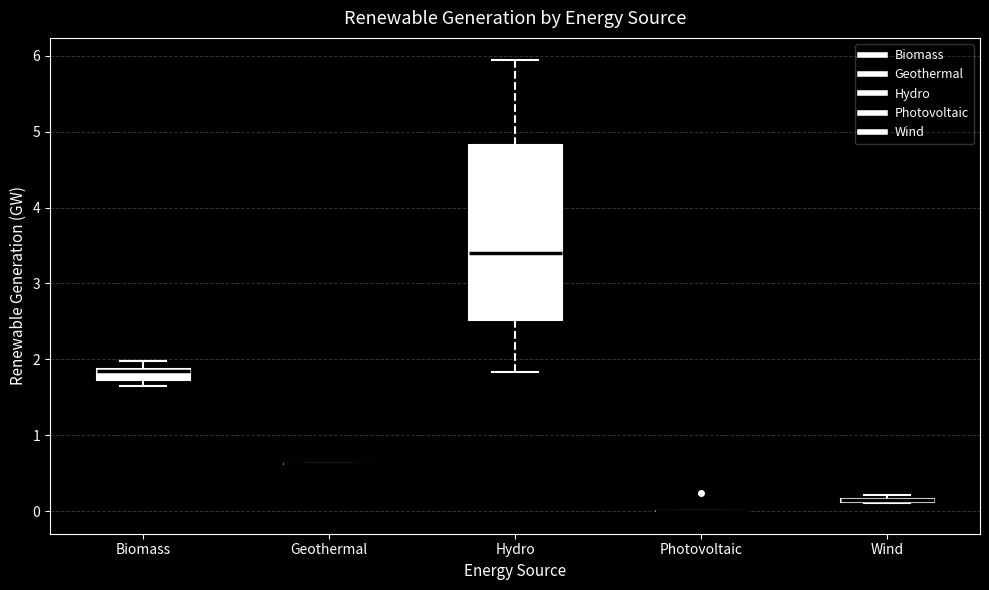

Comparing the boxes themselves (not the whiskers), which one is the tallest?

Hydro